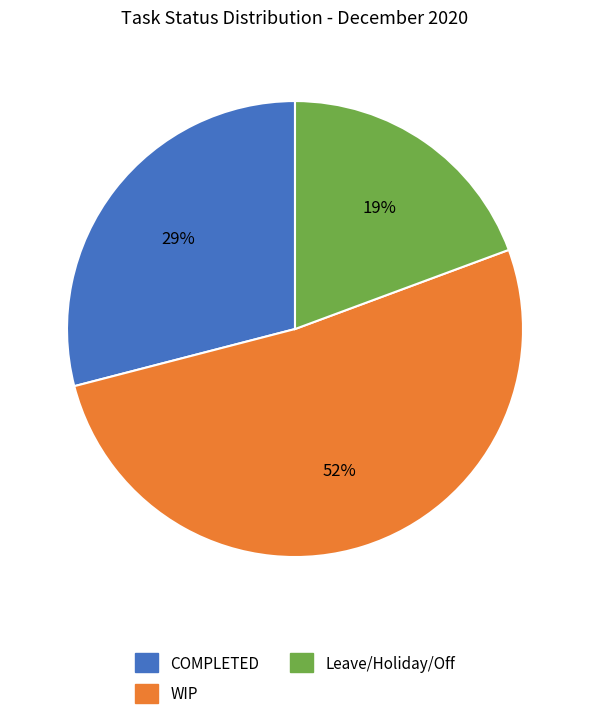

Is WIP the majority of the pie?

Yes